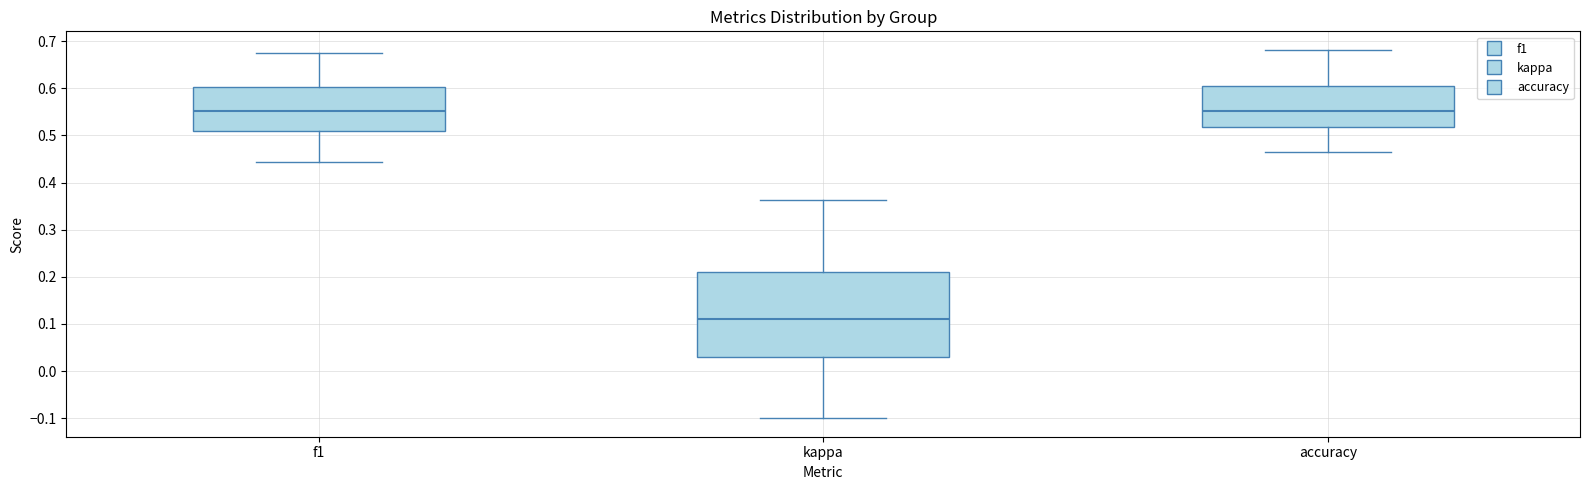

Which box's median line is the lowest?

kappa